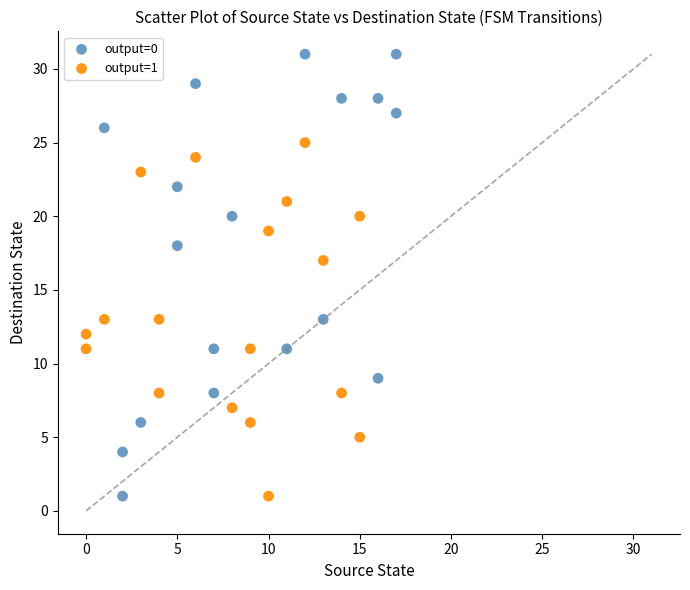

Which series has the largest Y range (max minus min)?

output=0